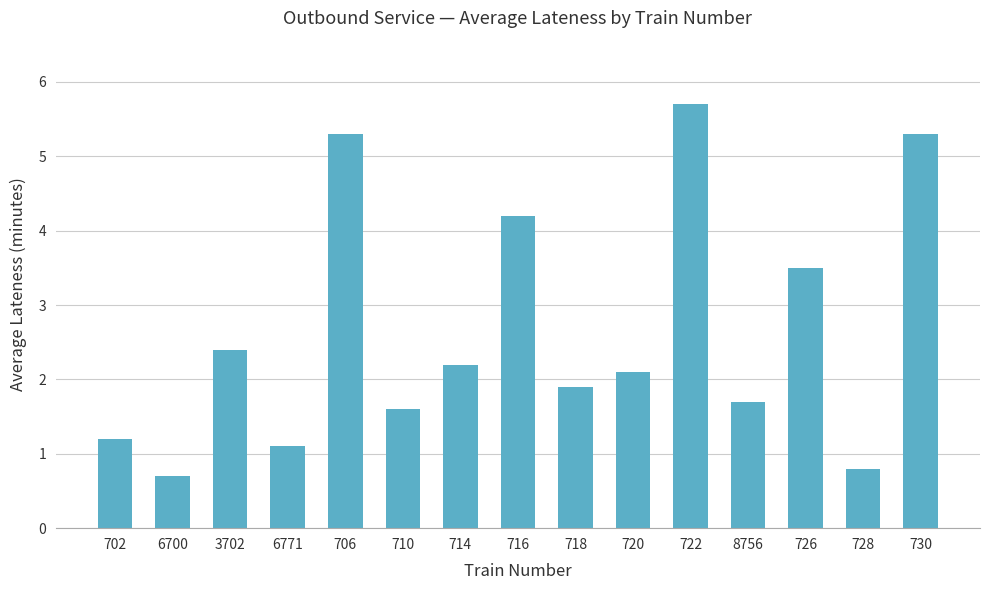

The chart shows a value of 0.5 at 728. True or false?

False